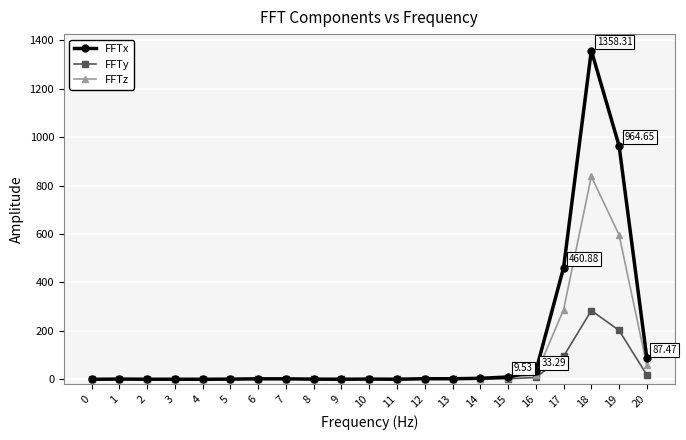

List the series in order of their overall mean, lowest first.

FFTy, FFTz, FFTx